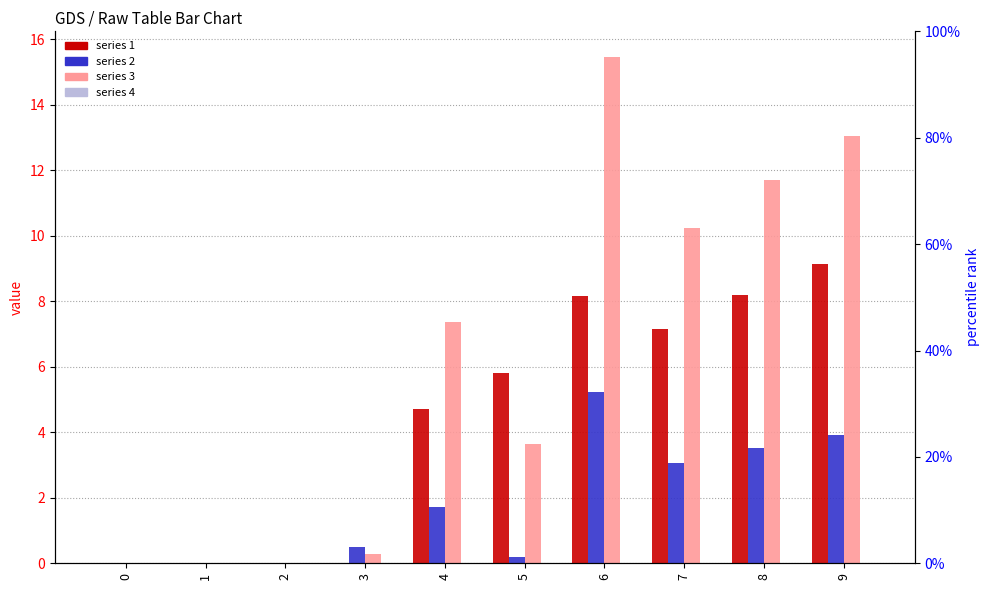

What is the sum of the 2 values at 8 and 2?

3.5